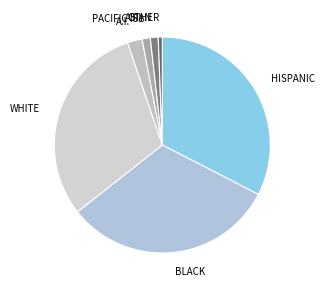

Does any single category account for the majority?

No